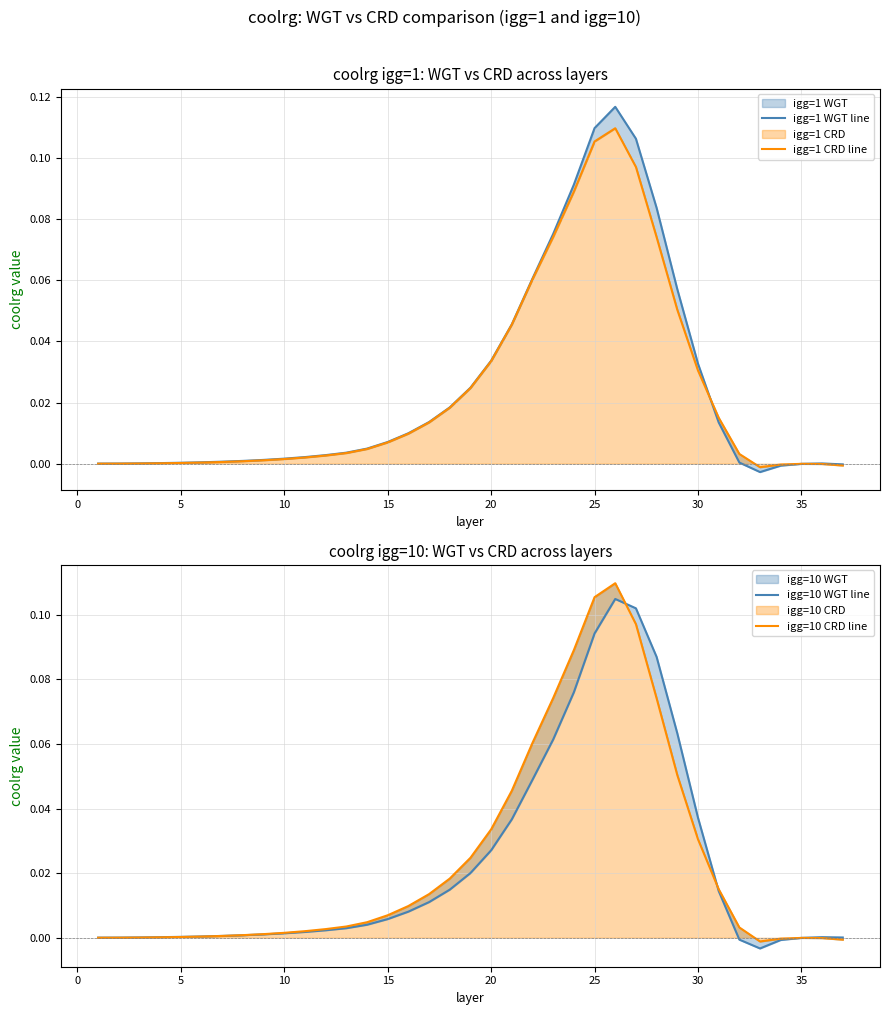

Which series has the largest total across all categories?

igg=1 WGT line